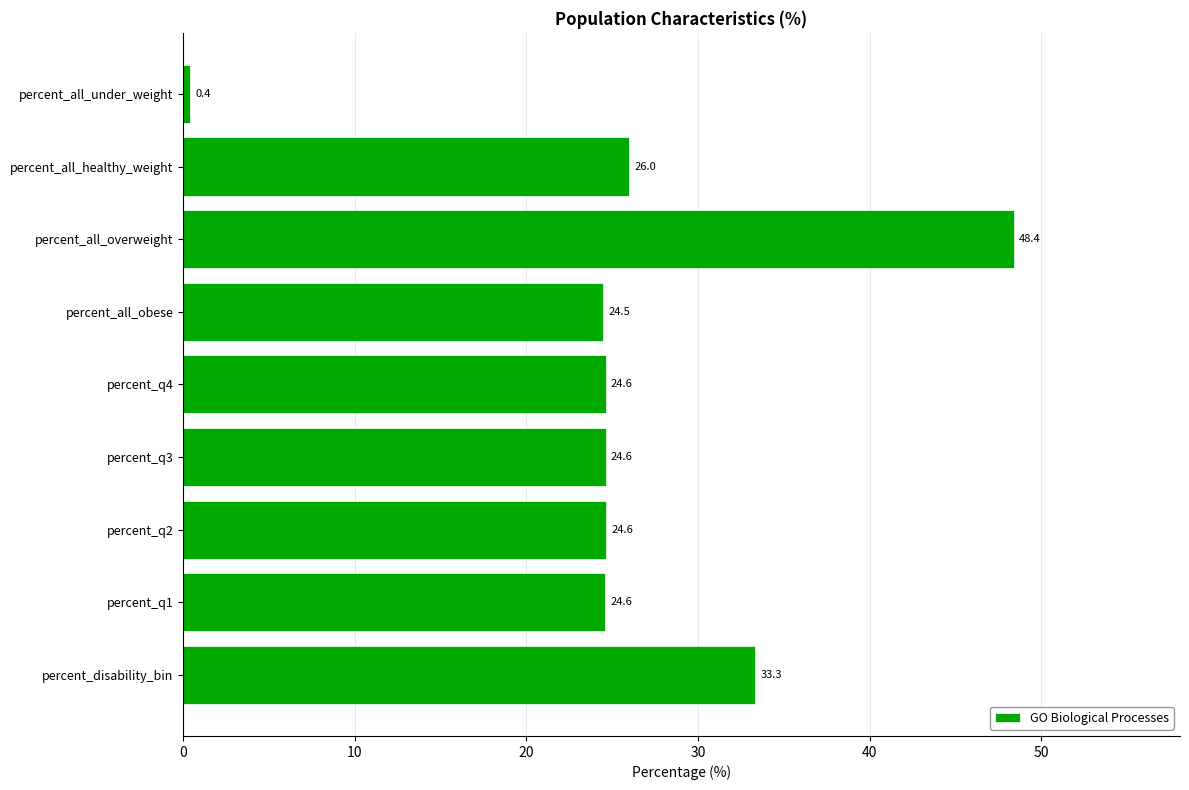

What is the approximate value at percent_disability_bin?

33.3